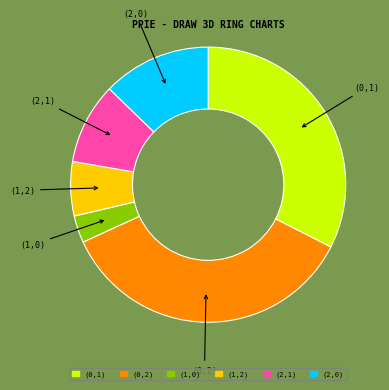

Approximately how many times larger is the value at (1,2) compared to (0,2)?

0.2